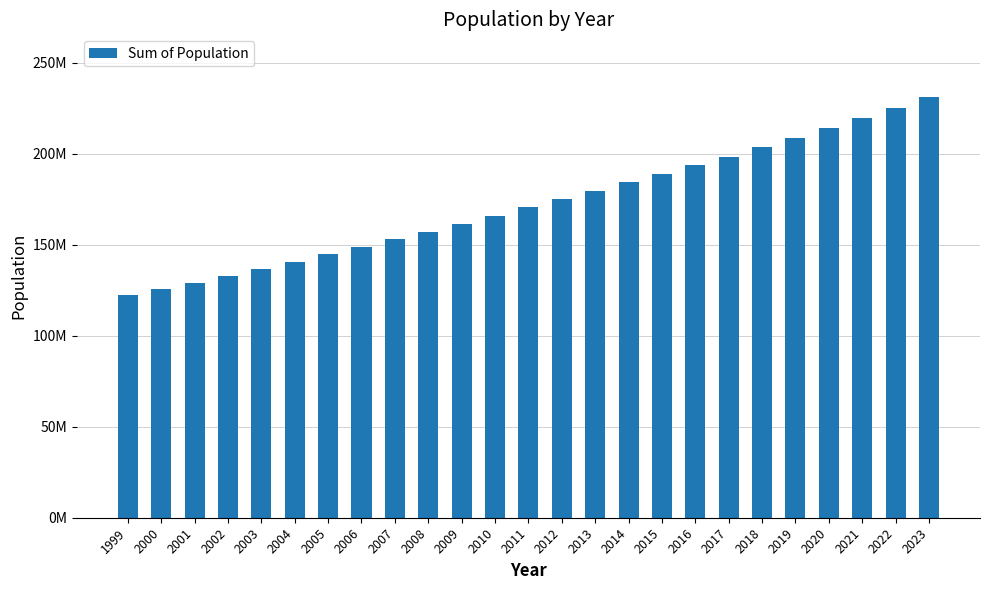

Does the chart contain any negative values?

No